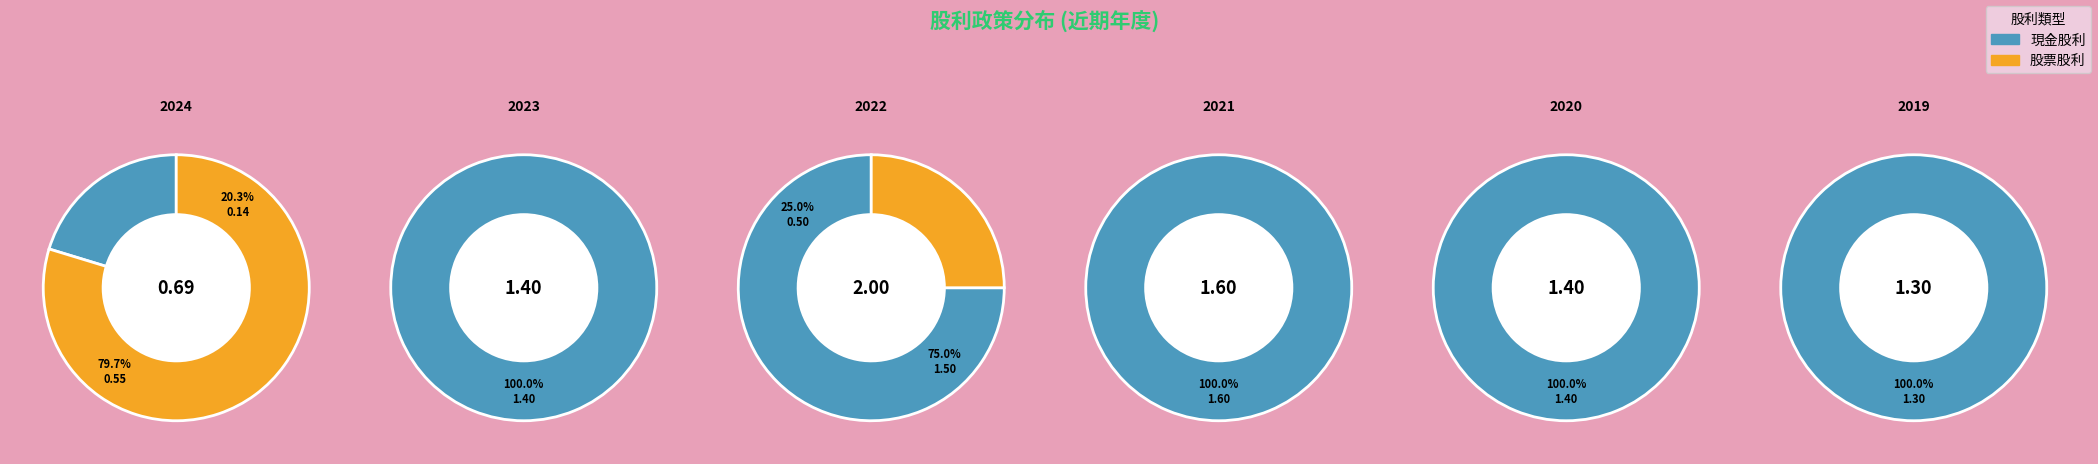

What is the difference between the highest and lowest values at 2024?

0.4